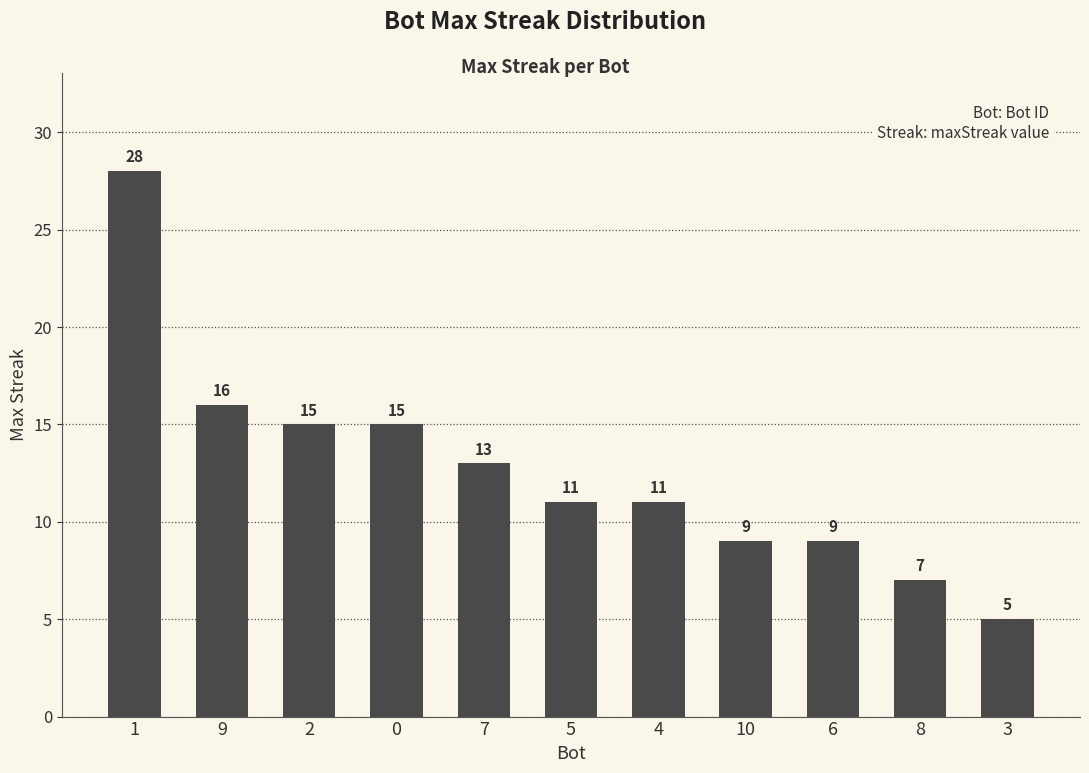

What is the sum of all values?

139